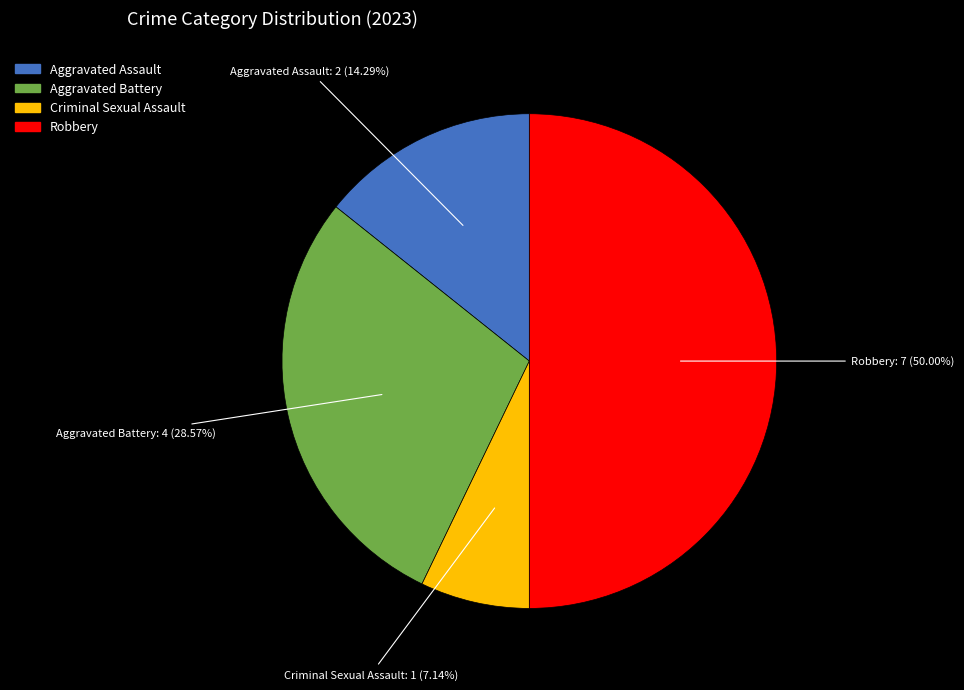

To the nearest percent, what is the difference between the largest and smallest slice percentages?

43%